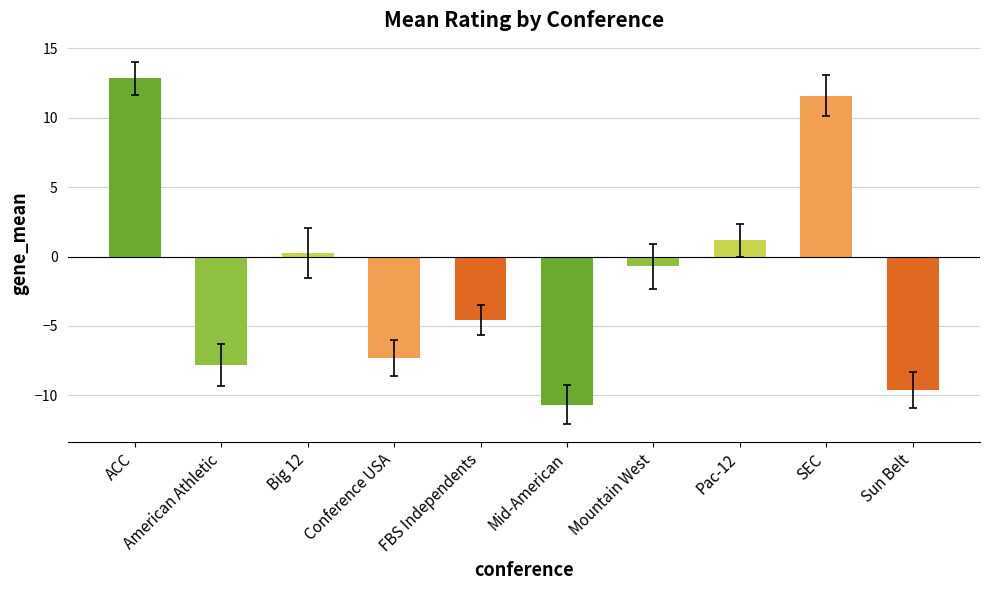

Reading left to right, what are all the values shown in this chart?

ACC=12.8	American Athletic=-7.8	Big 12=0.2	Conference USA=-7.3	FBS Independents=-4.6	Mid-American=-10.7	Mountain West=-0.7	Pac-12=1.2	SEC=11.6	Sun Belt=-9.6